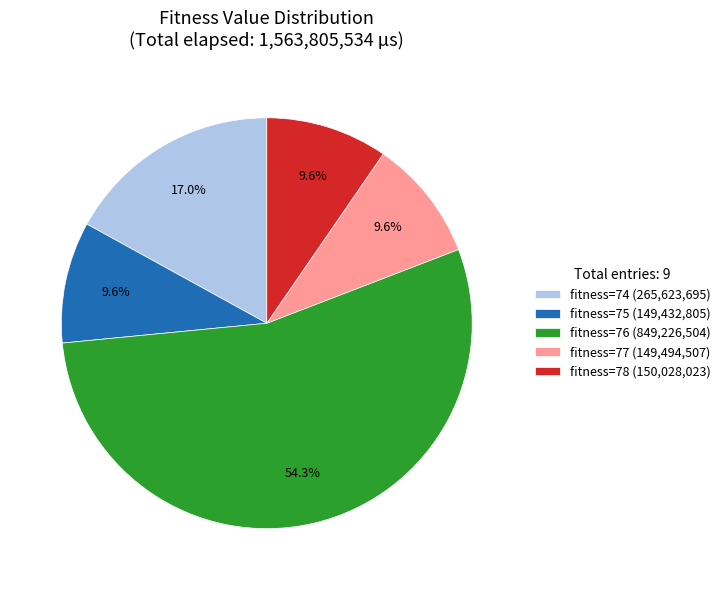

What is the ratio of the value at fitness=77 (149,494,507) to the value at fitness=75 (149,432,805)?

1.0